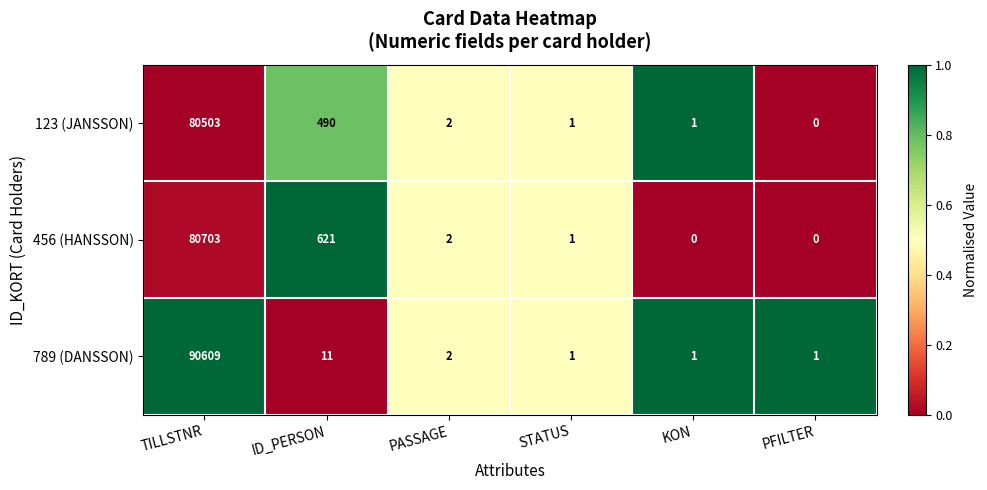

The value of 456 (HANSSON) at STATUS is 1. True or false?

True